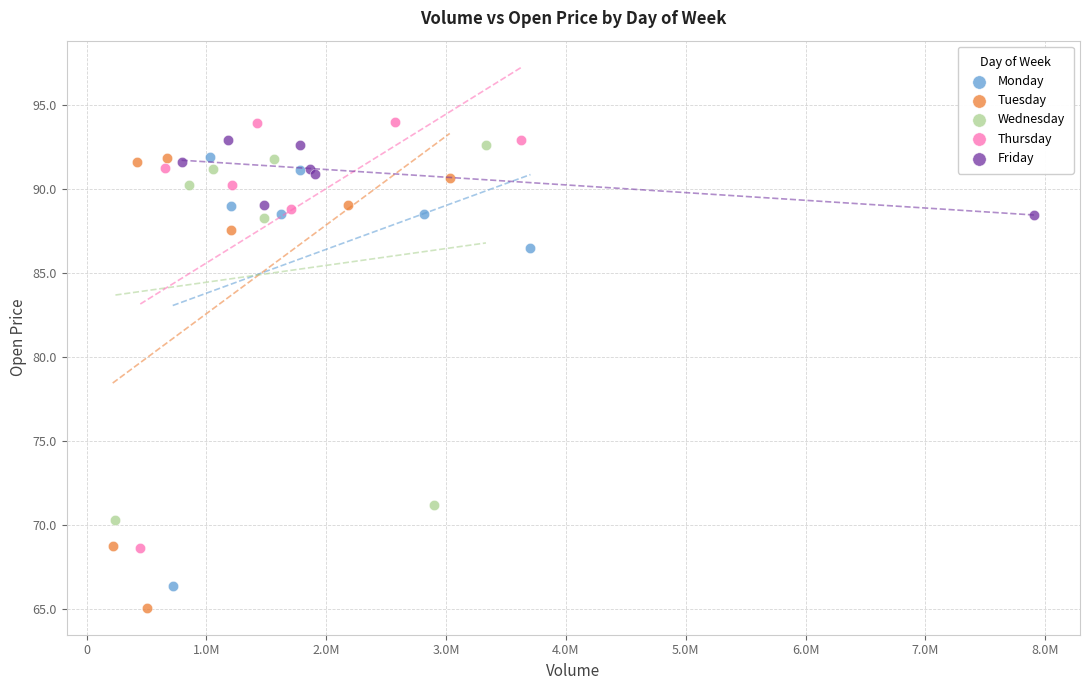

Which series reaches the minimum Y coordinate?

Tuesday